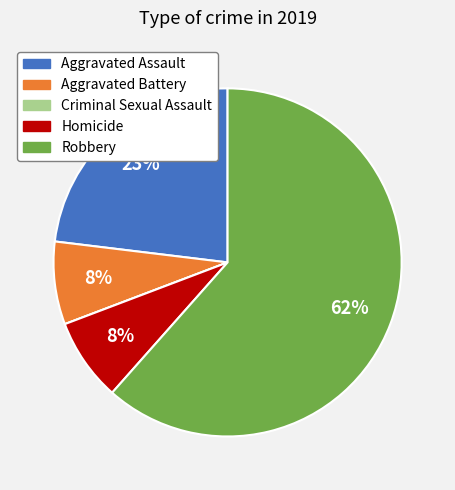

To the nearest percent, what percentage of the pie is Homicide?

8%